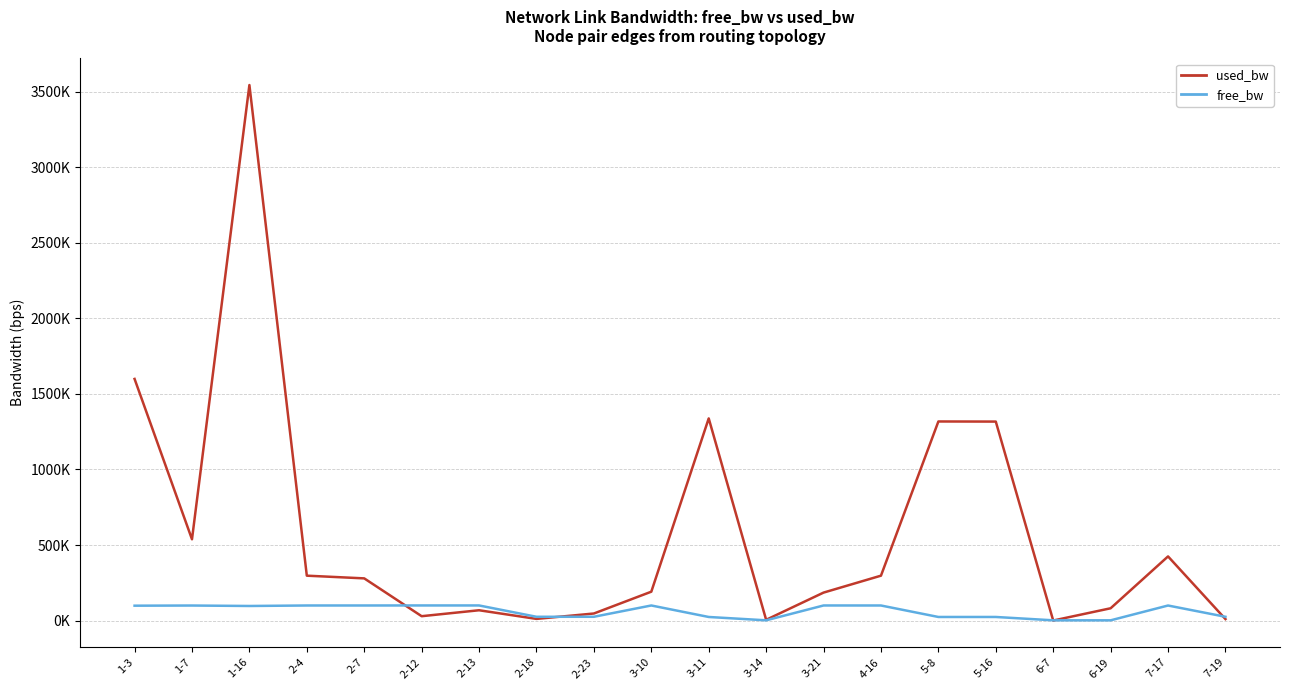

Reading left to right, extract all data points from this chart.

used_bw: 1-3=1599623.8	1-7=538026.1	1-16=3545184.6	2-4=297104.0	2-7=279203.8	2-12=28808.6	2-13=68166.7	2-18=10923.3	2-23=46694.0	3-10=191026.6	3-11=1338285.2	3-14=4963.0	3-21=185053.8	4-16=297118.9	5-8=1317945.1	5-16=1317217.0	6-7=192.1	6-19=81292.7	7-17=424628.9	7-19=9731.9
free_bw: 1-3=98400.4	1-7=99461.9	1-16=96454.6	2-4=99702.9	2-7=99720.8	2-12=99971.2	2-13=99931.8	2-18=24989.1	2-23=24953.3	3-10=99809.0	3-11=23661.6	3-14=1545.0	3-21=99814.9	4-16=99702.9	5-8=23681.9	5-16=23682.3	6-7=1549.8	6-19=1468.7	7-17=99575.4	7-19=24990.3